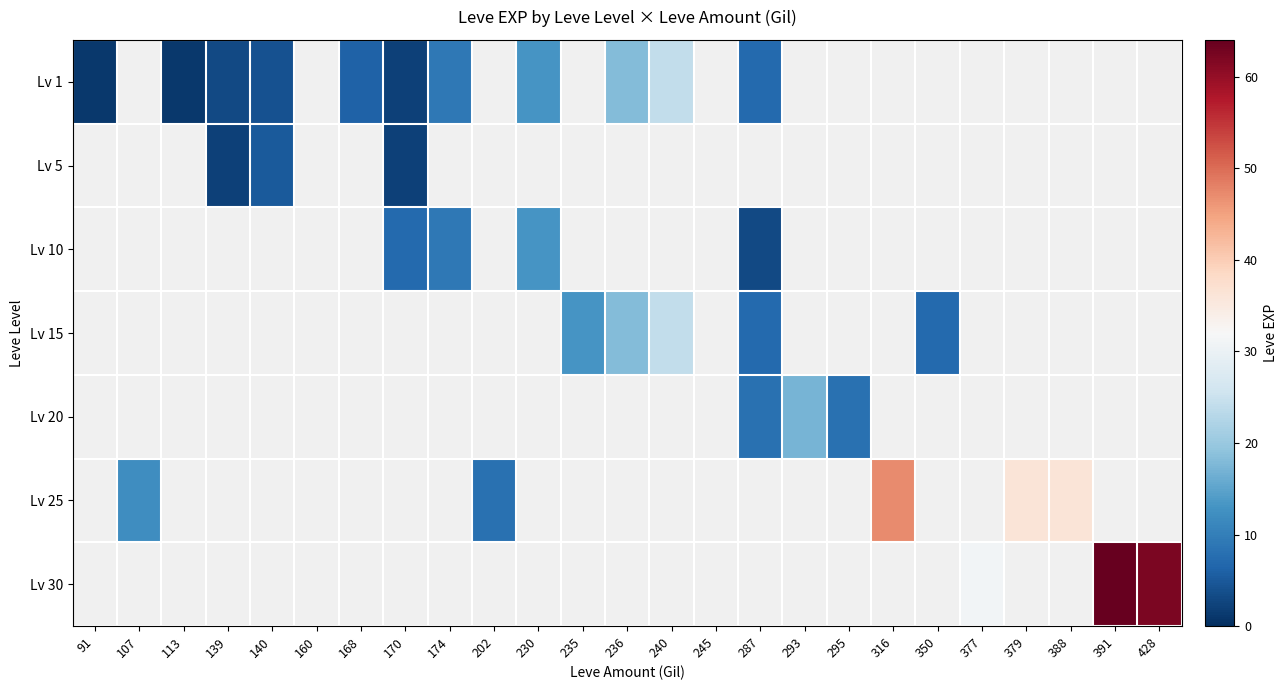

What is the difference between the Lv 1 values at 230 and 236?

5.0